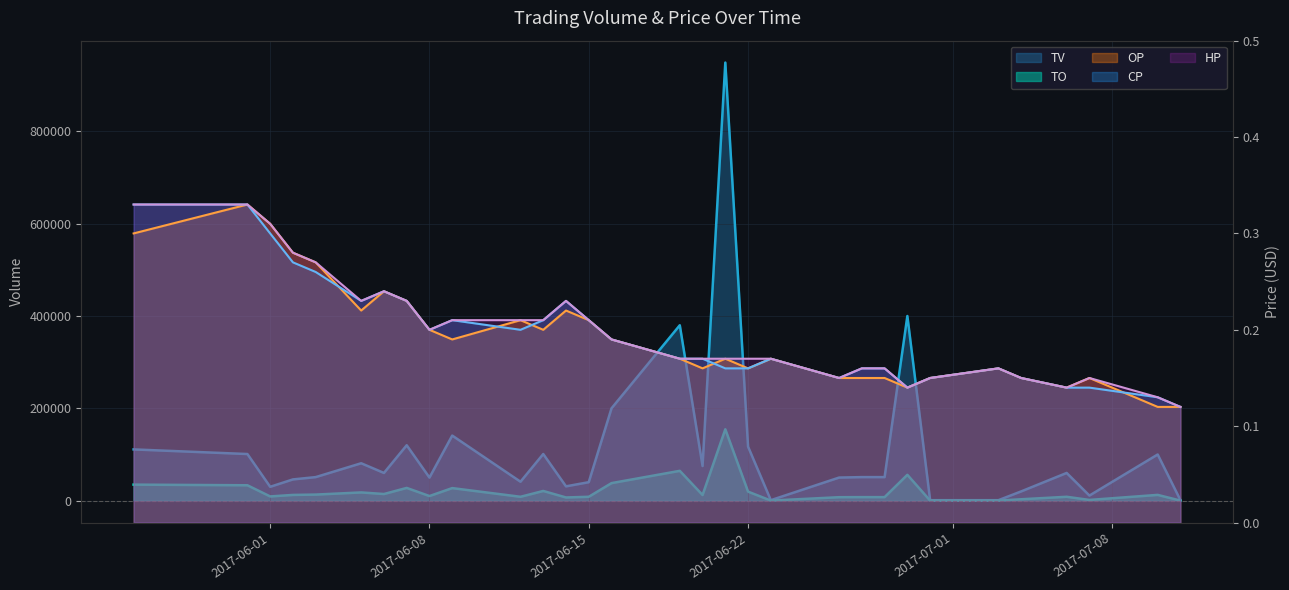

What is the difference between the second highest and minimum values in the TO series?

64480.0